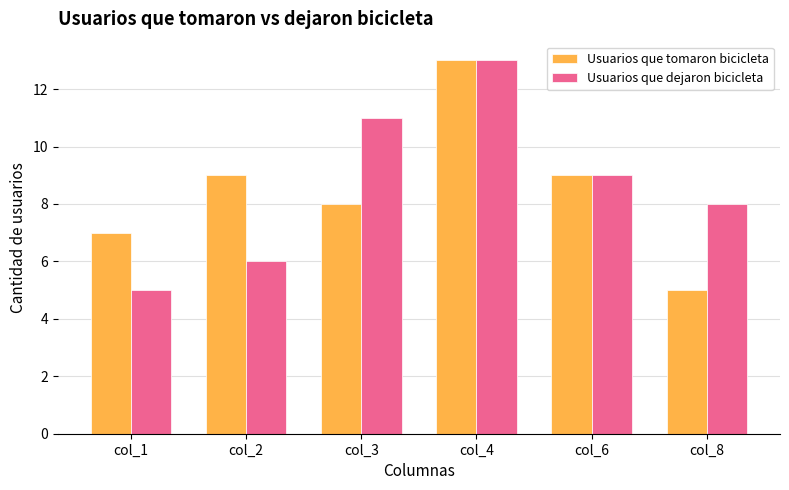

What is the value of the Usuarios que tomaron bicicleta bar at the 3rd from the left?

8